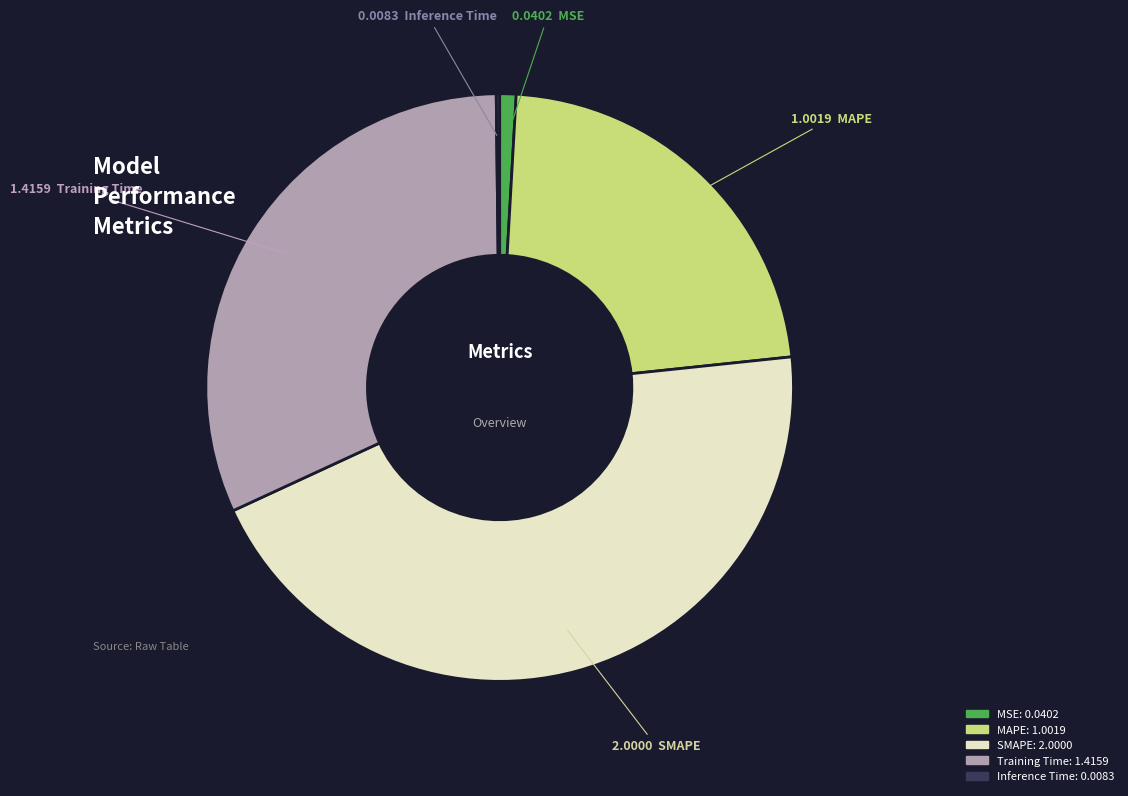

Is there any slice that represents more than half of the pie?

No